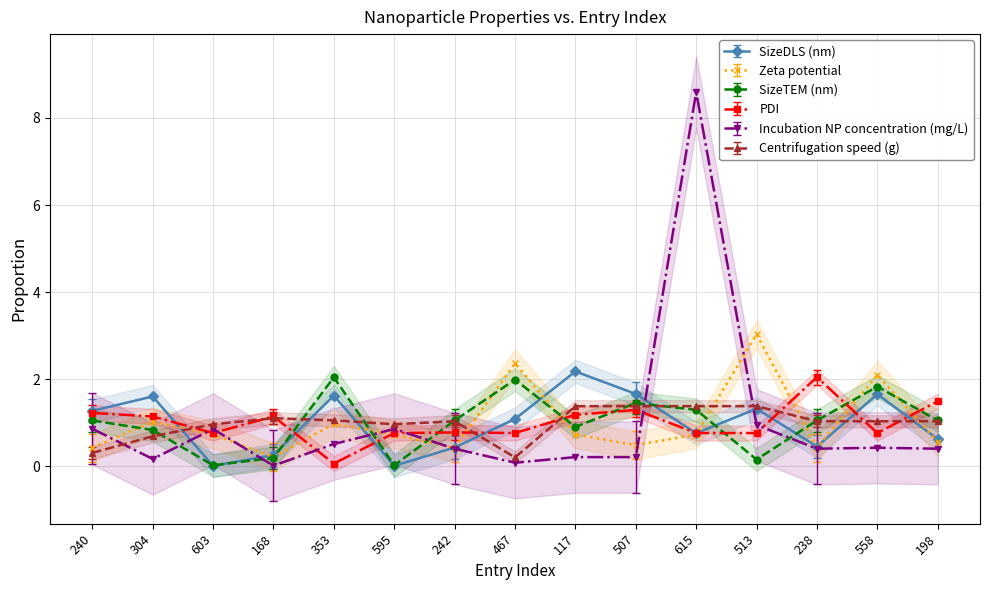

How many lines are shown in the chart?

6